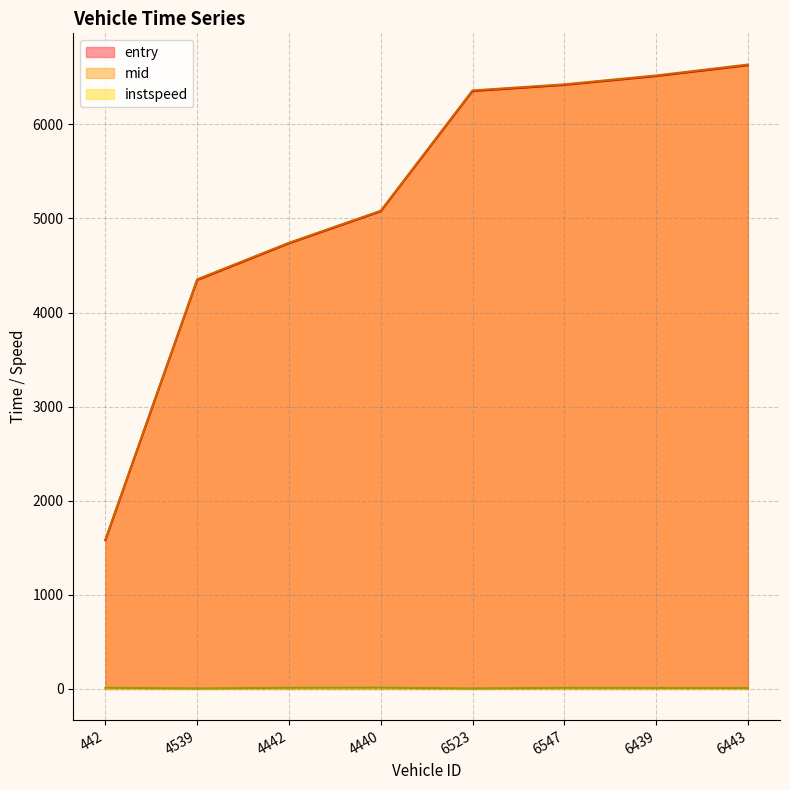

What is the value of the instspeed point at the 1st from the left?

12.7